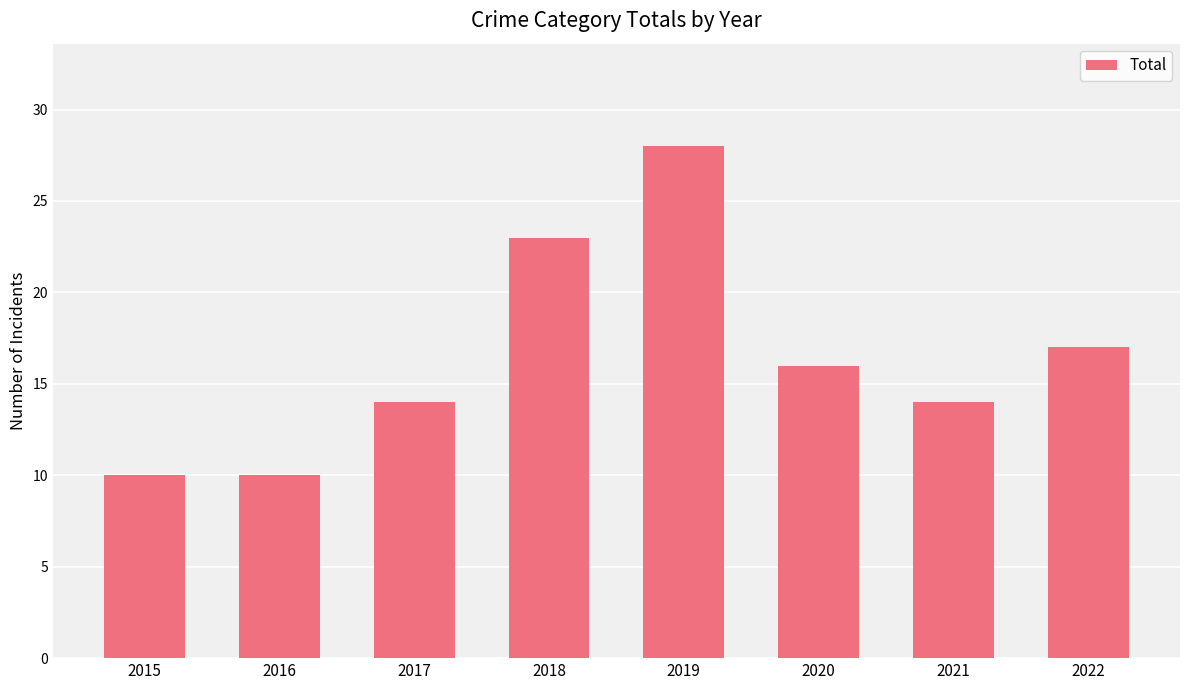

Are the bars grouped side by side (vs. stacked)?

No